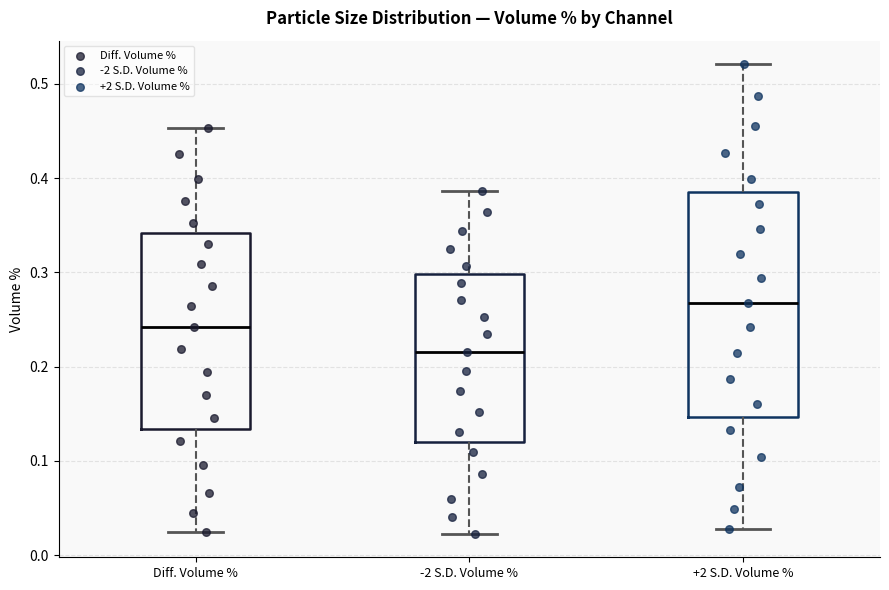

Reading left to right, transcribe this box plot: for each box, give where its median line is, the range the box spans, and where its two whiskers end, as read against the y-axis. The values are not printed on the chart, so give them approximately, as read against the axis.

Diff. Volume %: median 0.24, box 0.13 to 0.34, whiskers 0.03 to 0.45
-2 S.D. Volume %: median 0.22, box 0.12 to 0.30, whiskers 0.02 to 0.39
+2 S.D. Volume %: median 0.27, box 0.15 to 0.39, whiskers 0.03 to 0.52